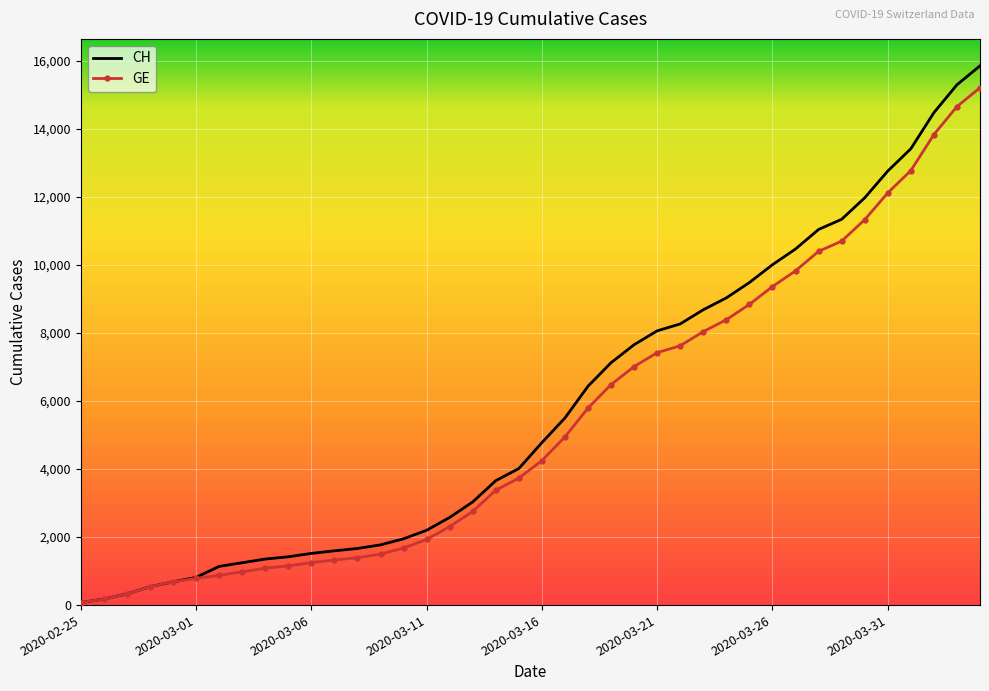

Which series has the widest spread of values?

CH